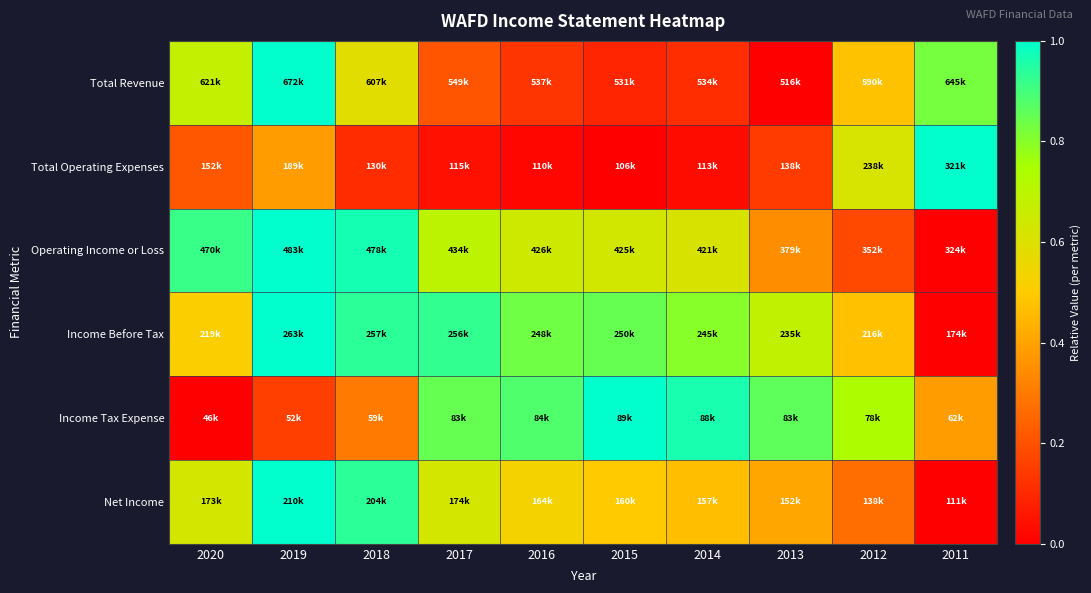

Between 2016 and 2013, which series saw the biggest shift?

Operating Income or Loss